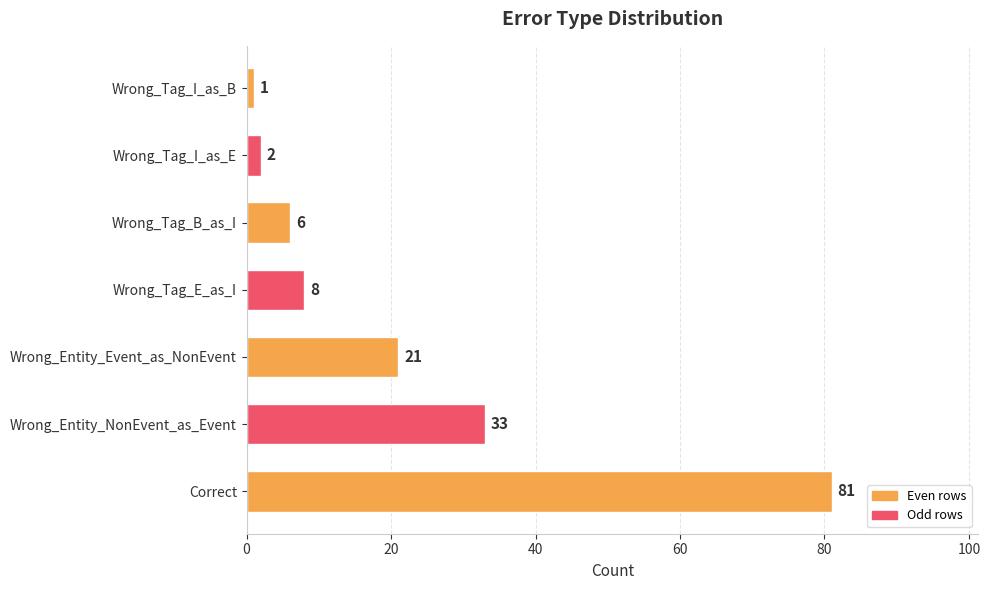

Rank the categories by value from lowest to highest.

Wrong_Tag_I_as_B, Wrong_Tag_I_as_E, Wrong_Tag_B_as_I, Wrong_Tag_E_as_I, Wrong_Entity_Event_as_NonEvent, Wrong_Entity_NonEvent_as_Event, Correct